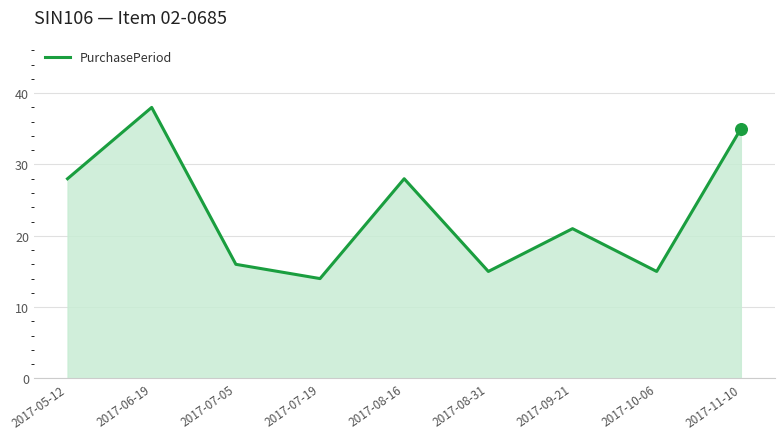

Which has a higher value, 2017-06-19 or 2017-10-06?

2017-06-19